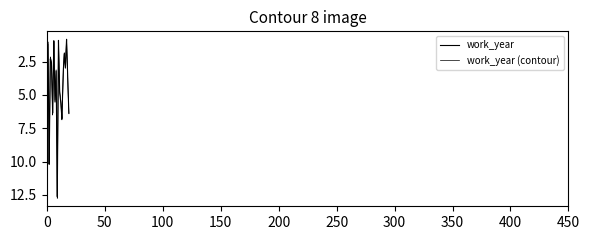

How many lines are shown in the chart?

2